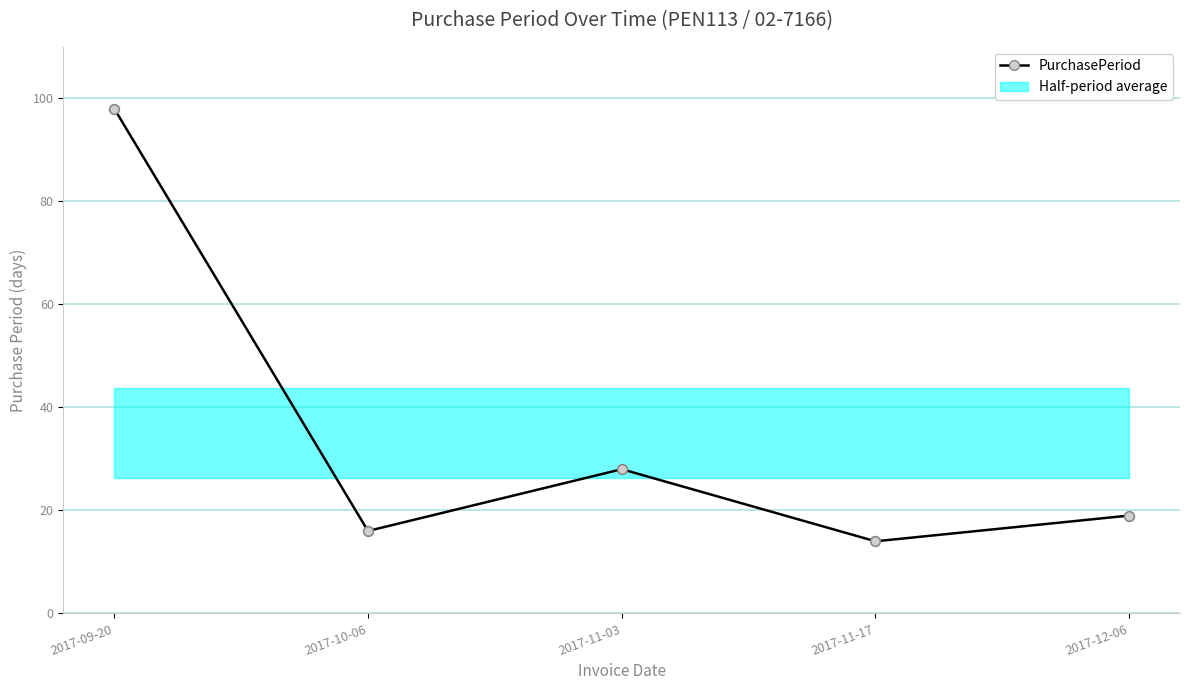

How many lines are shown in the chart?

1